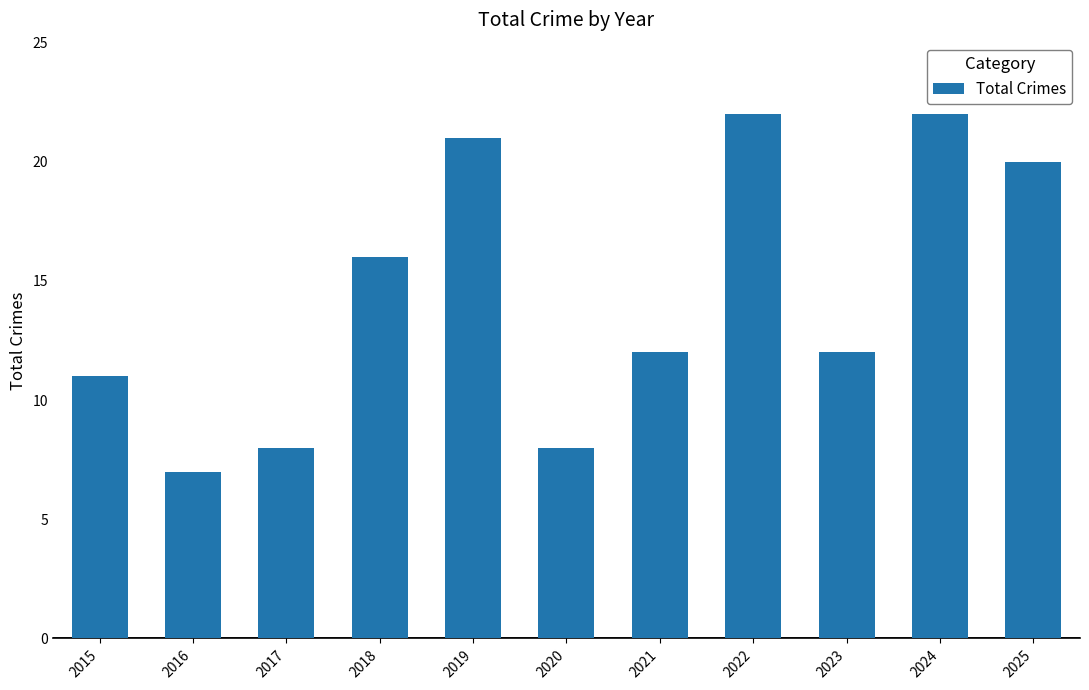

Is it true that the value at 2025 is 20?

True